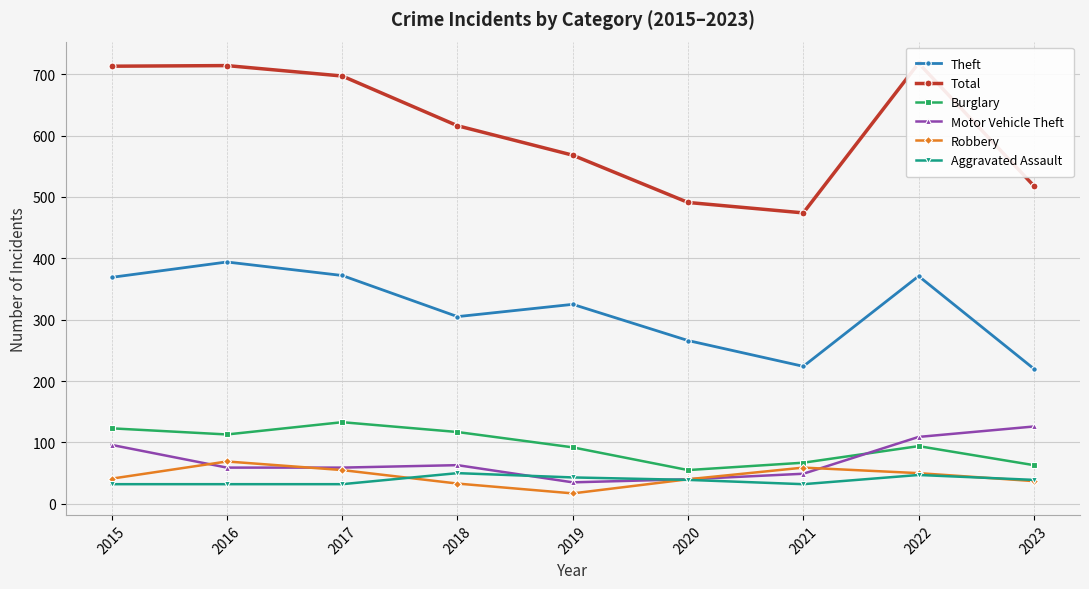

Is it true that Motor Vehicle Theft equals 70 at 2020?

False